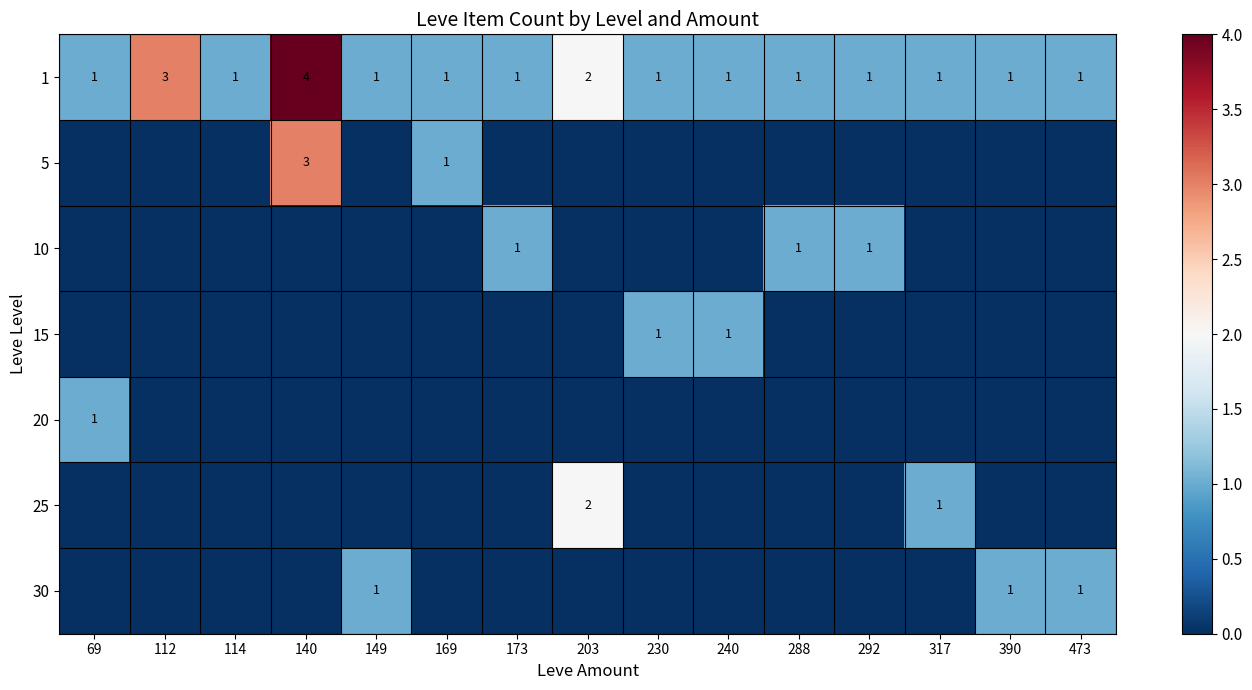

Is it true that 20 equals 1 at 69?

True